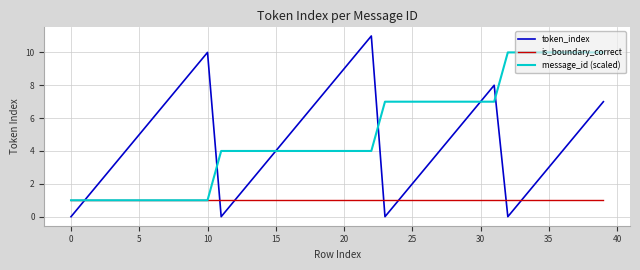

Does the chart display data point markers on the line(s)?

No